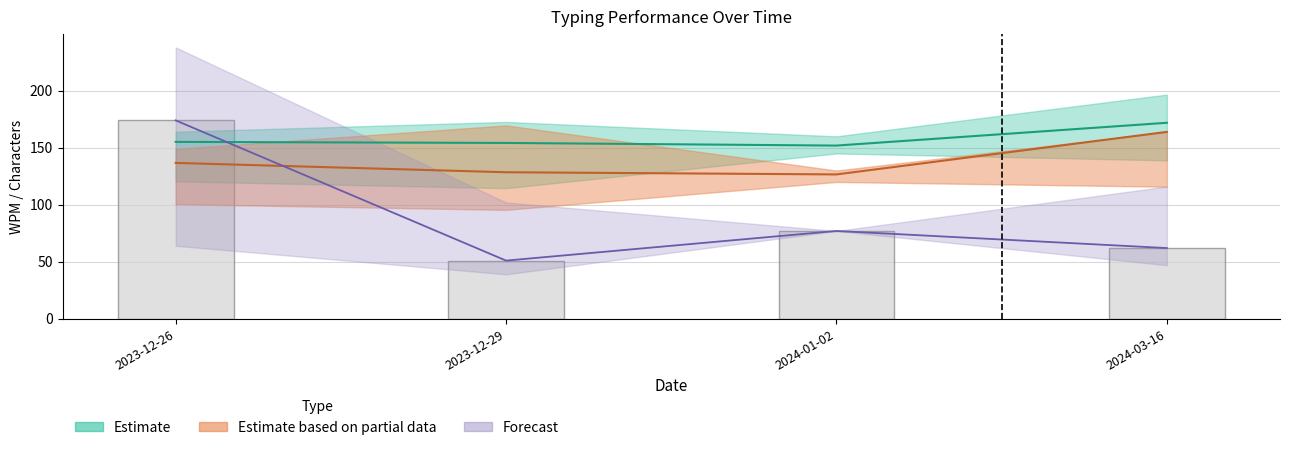

What is the sum of the Characters (raw) values at 2024-01-02 and 2023-12-29?

128.0